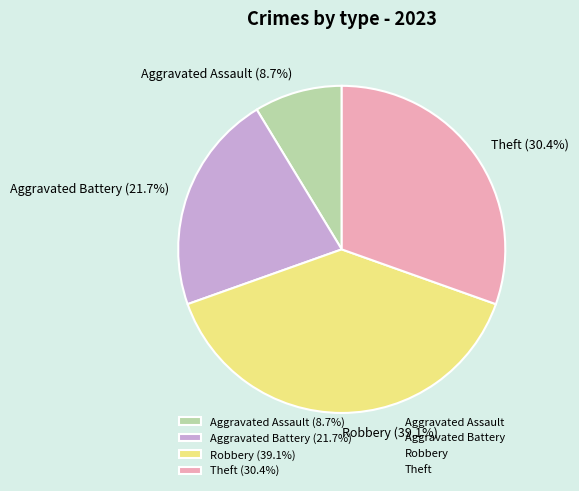

Combined, what portion of the pie is Theft and Aggravated Battery?

52.2%